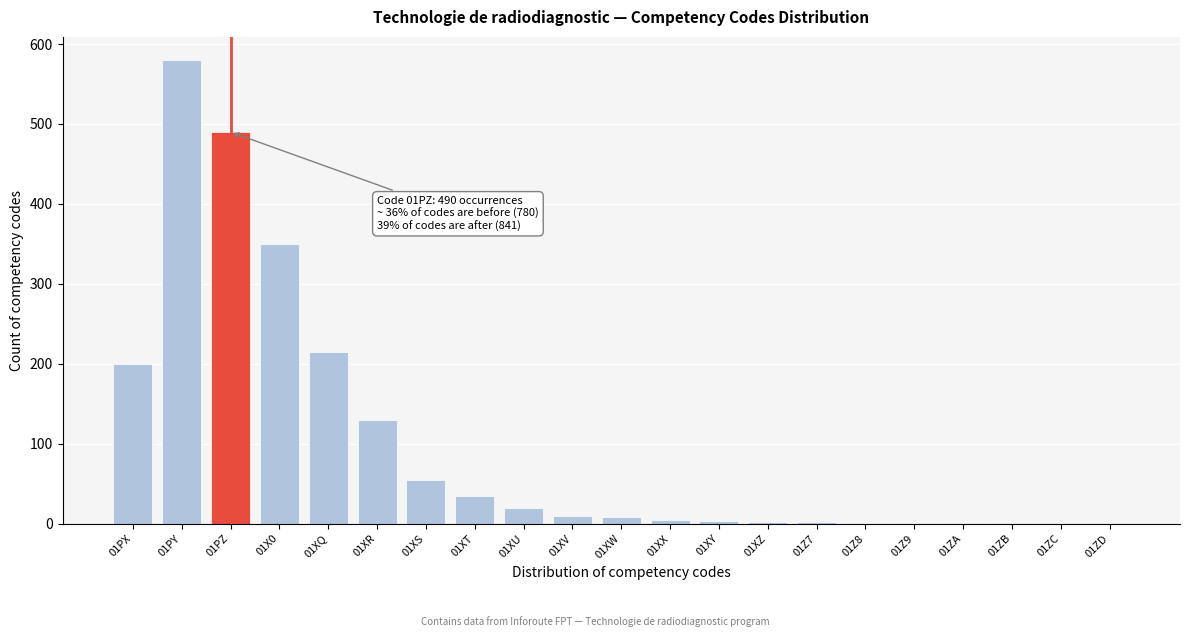

Which category has the highest value across all series?

01PY